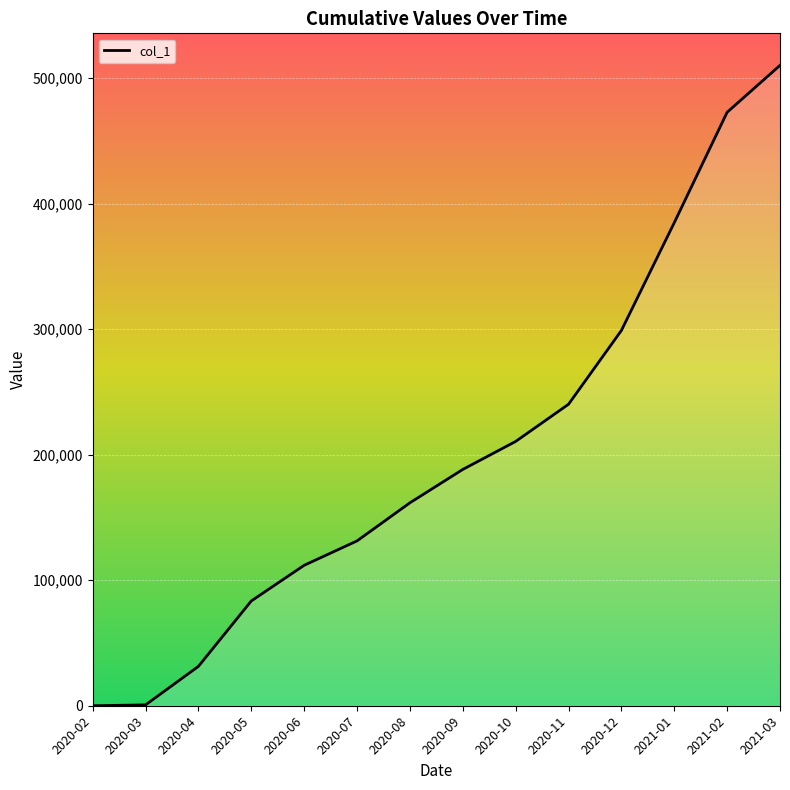

The value at 2020-09 is 286055. True or false?

False